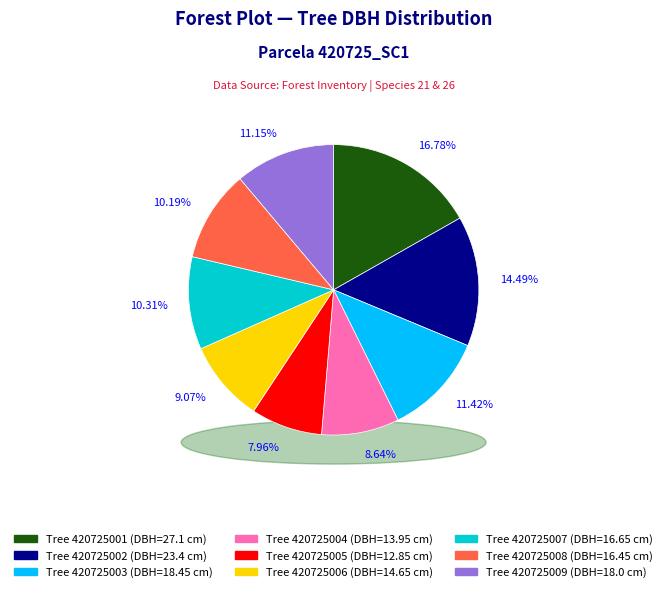

Count the number of slices in the pie.

9